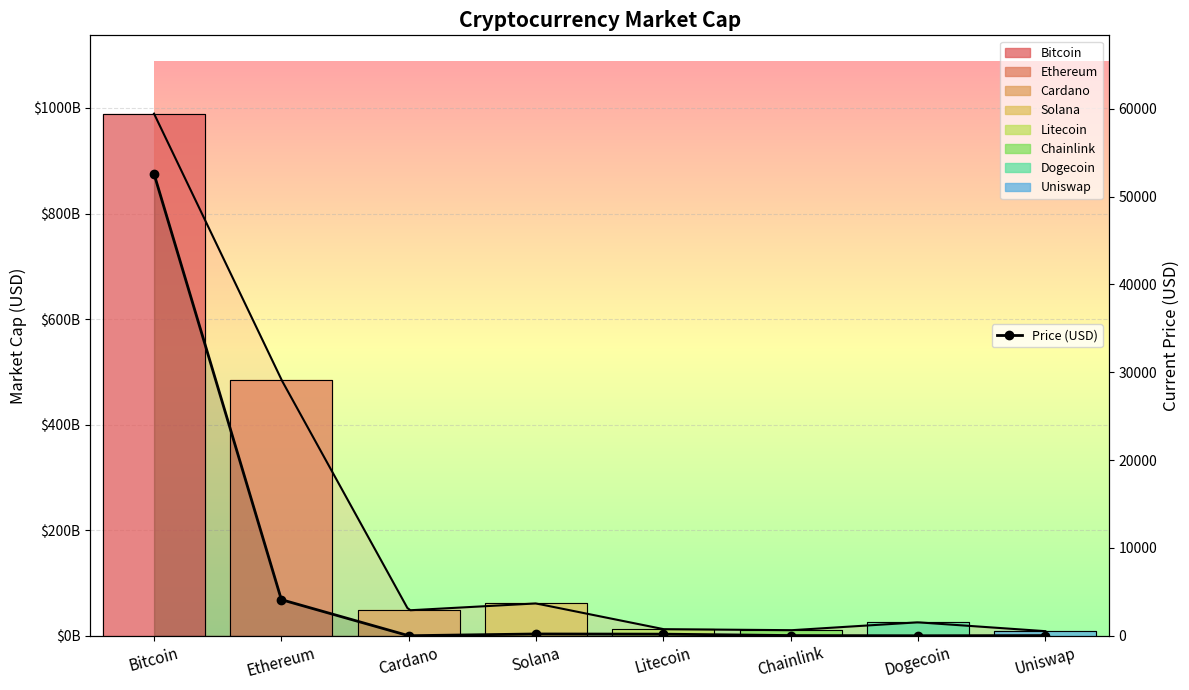

Which label corresponds to the smallest value in the chart?

Dogecoin